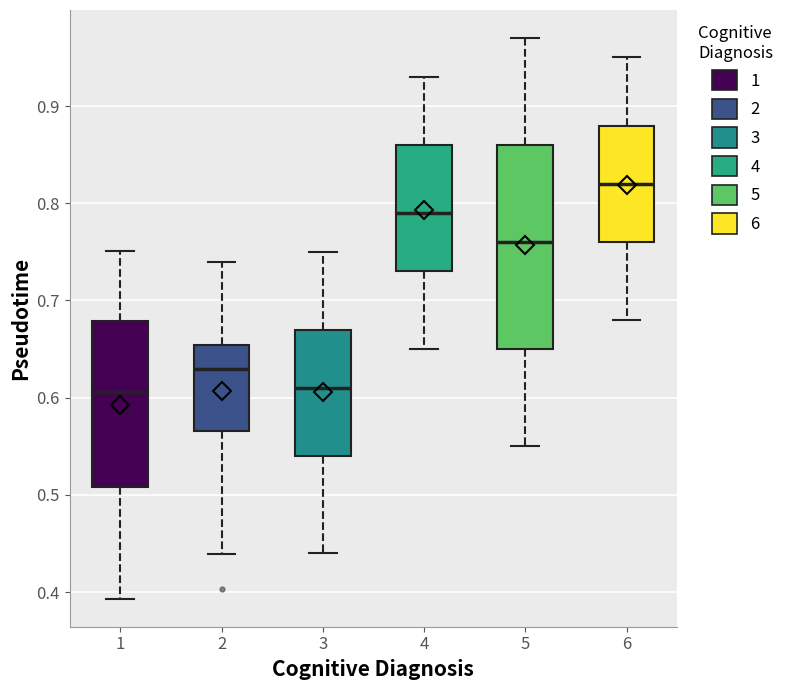

Comparing the boxes themselves (not the whiskers), which one is the tallest?

5